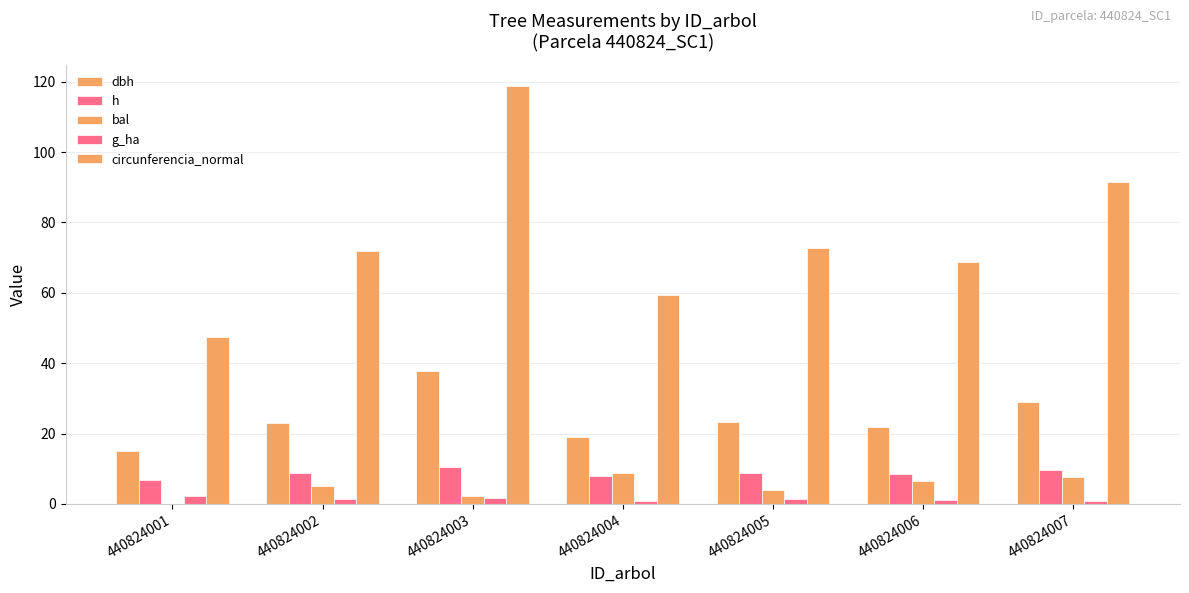

What is the difference between the g_ha values at 440824004 and 440824003?

0.7